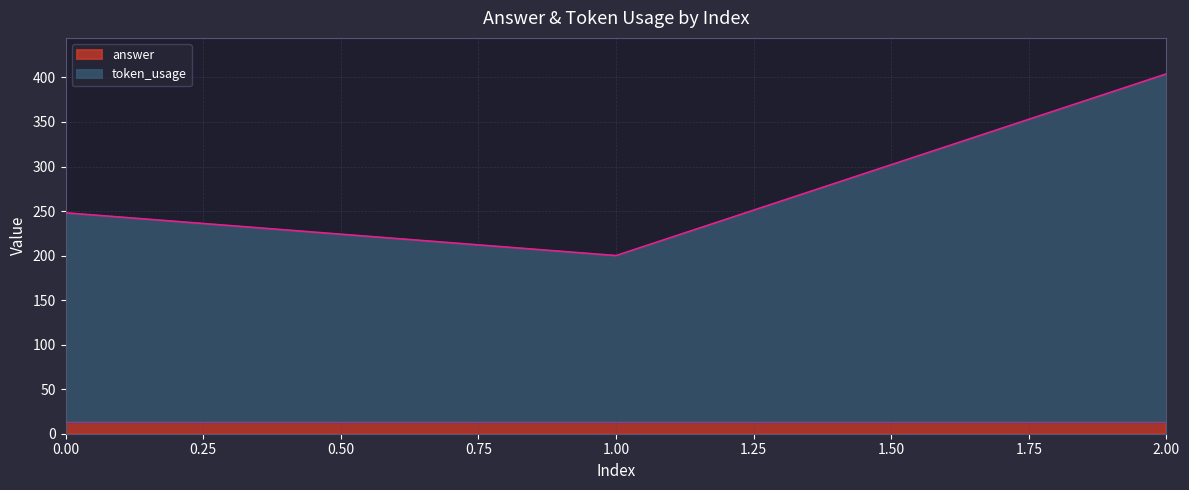

What is the difference between the values at 2 and 1?

204